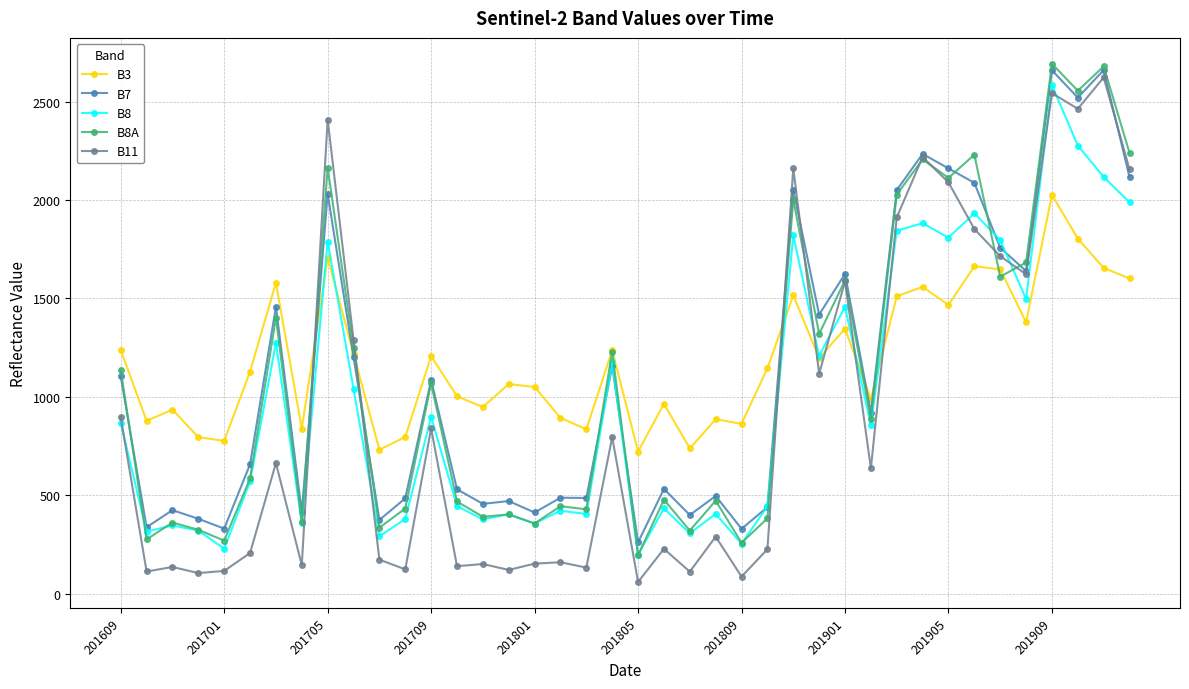

What is the maximum value shown in the chart?

2693